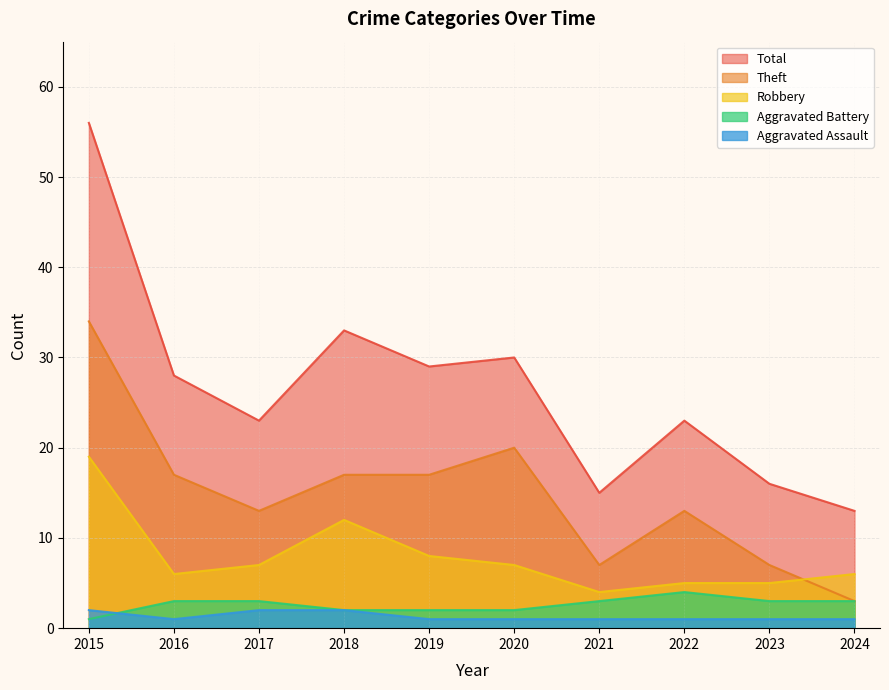

At how many categories does at least one series exceed 2?

10